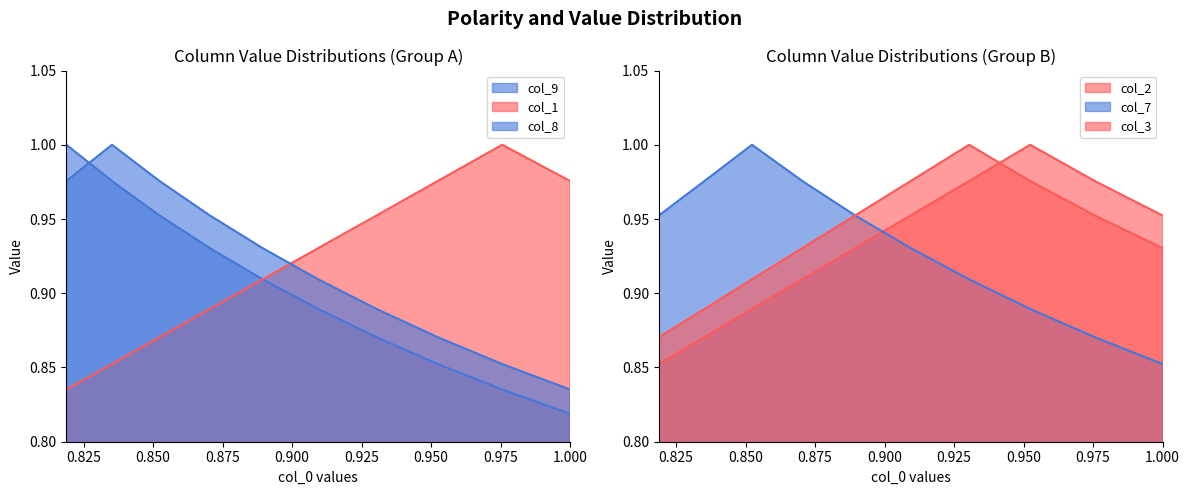

True or false: col_2 has more than 1 points higher than both neighbors.

False